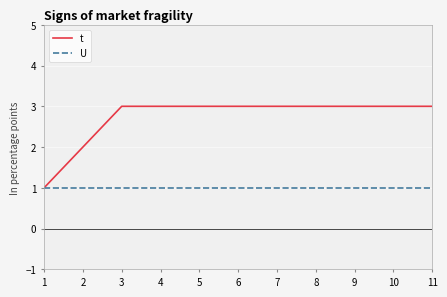

What is the approximate value of t at 5?

3